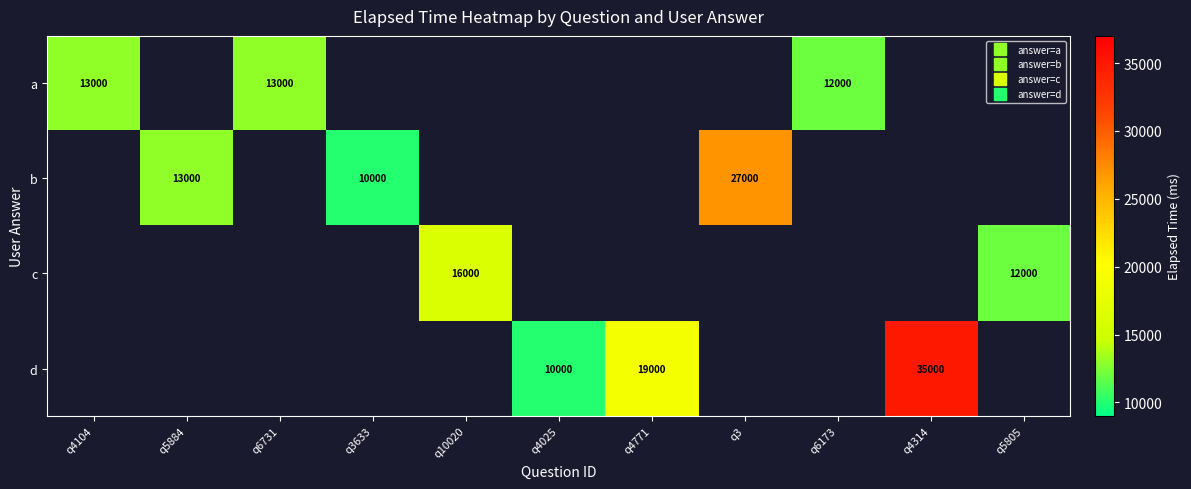

How many categories are shown in the chart?

11